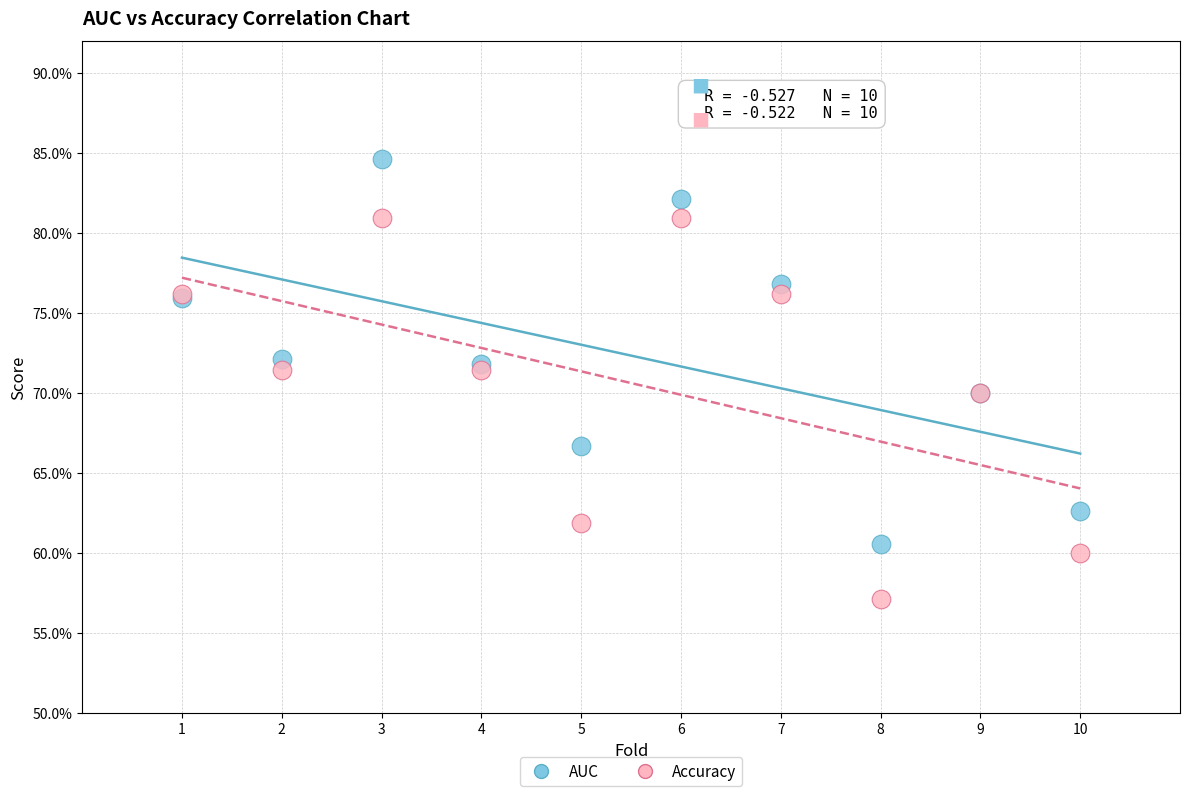

Which series contains the lowest Y value?

Accuracy